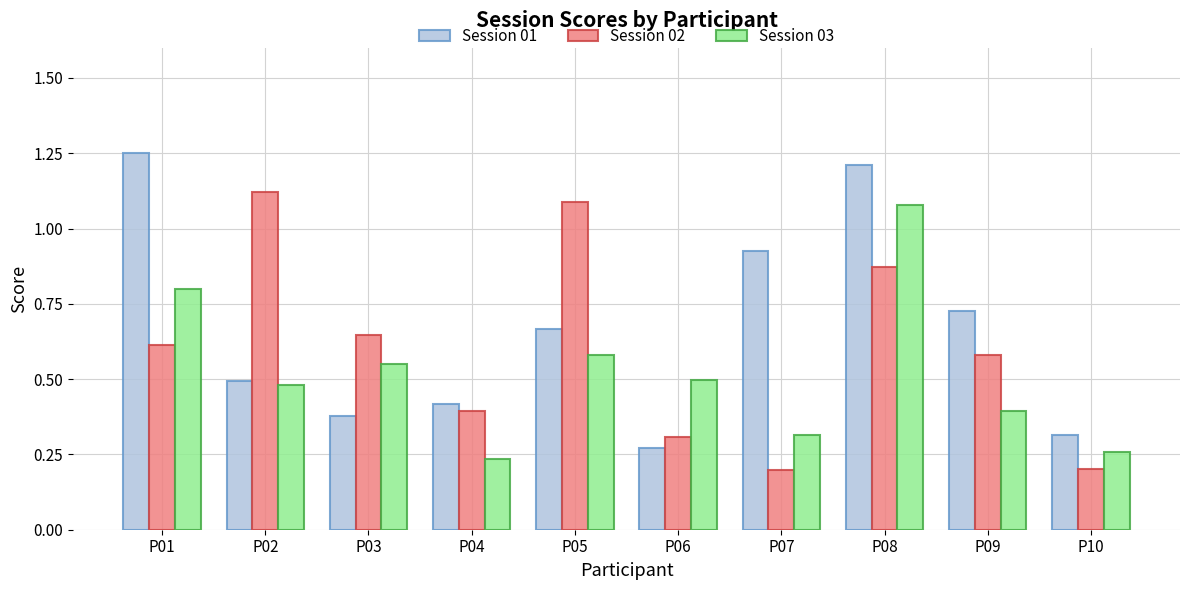

True or false: Session 01 has a value of 0.4 at P04.

True